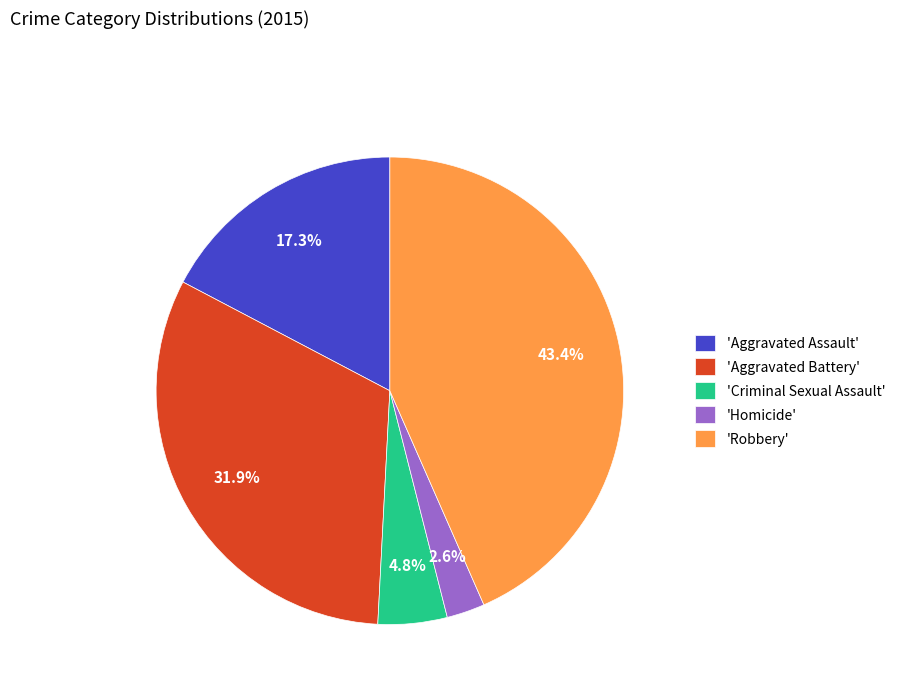

Between 'Homicide' and 'Aggravated Assault', which is larger?

'Aggravated Assault'